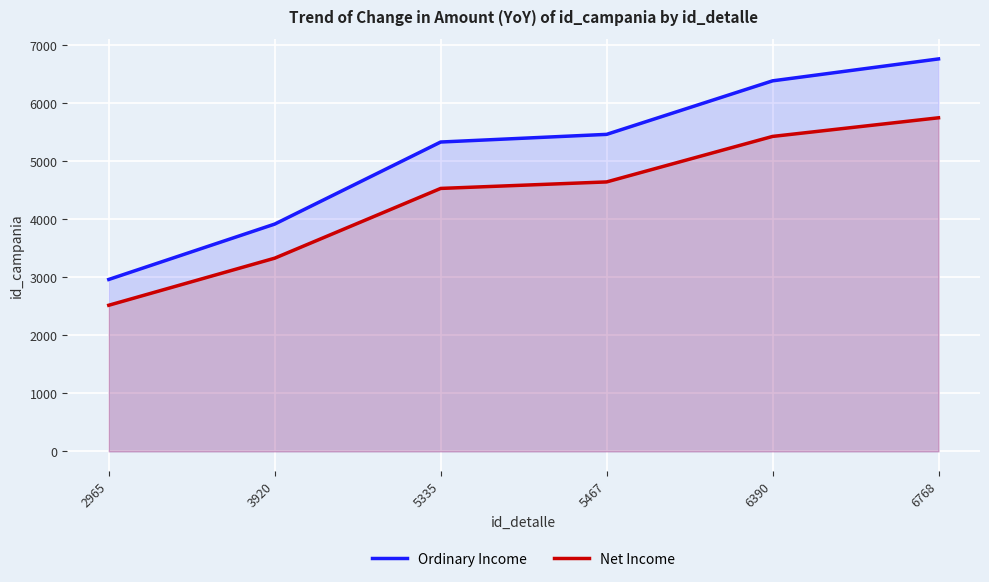

At which label does Net Income first exceed 4646?

5467